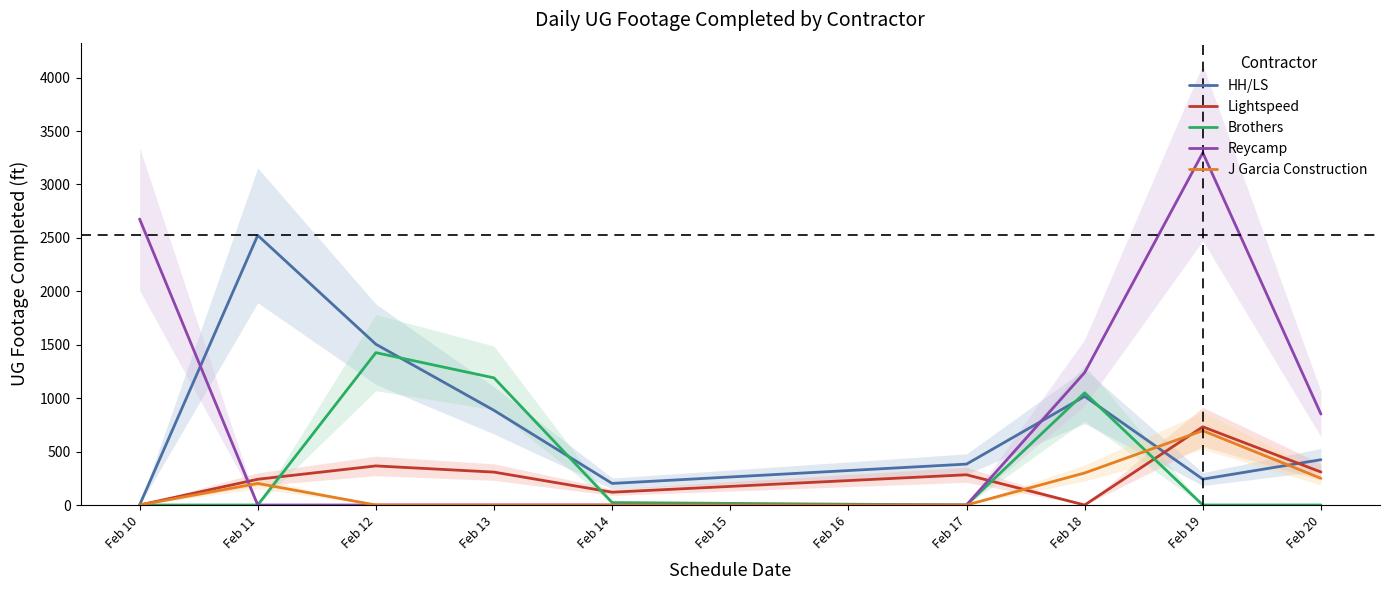

True or false: HH/LS has a value of 183 at Feb 18.

False